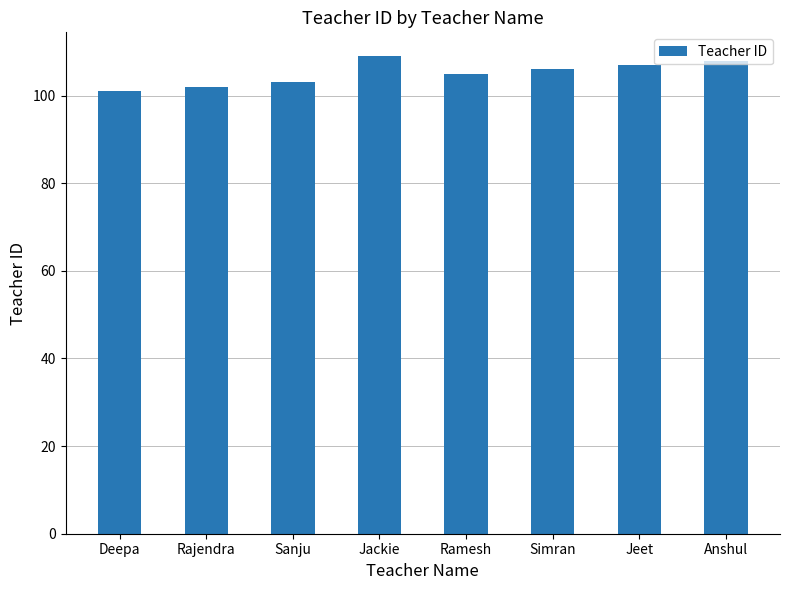

What is the average value?

105